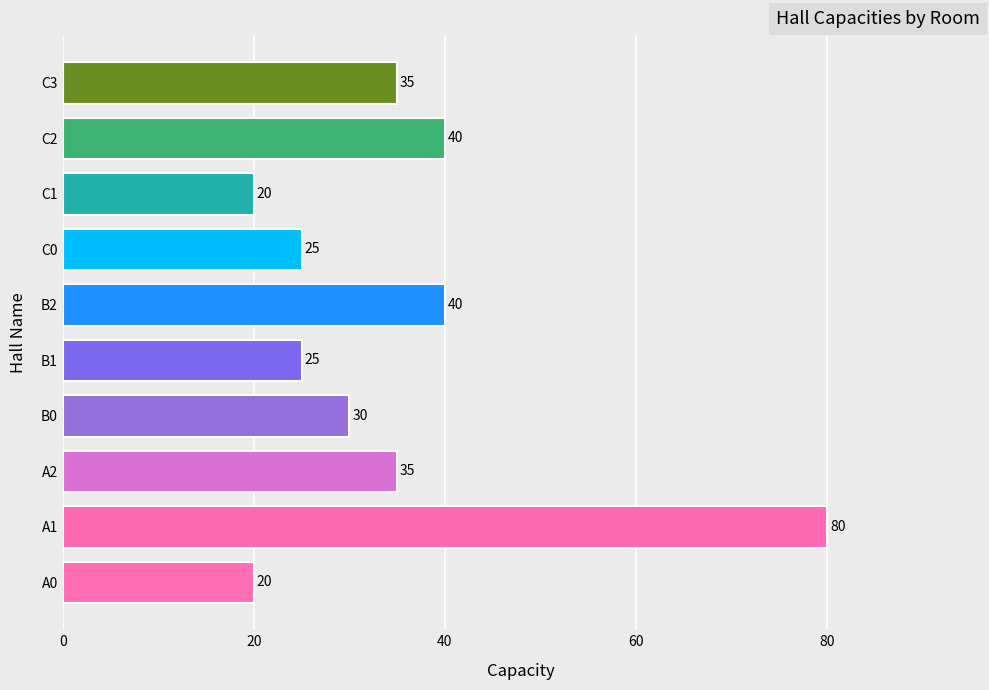

Are the bars grouped side by side (vs. stacked)?

No